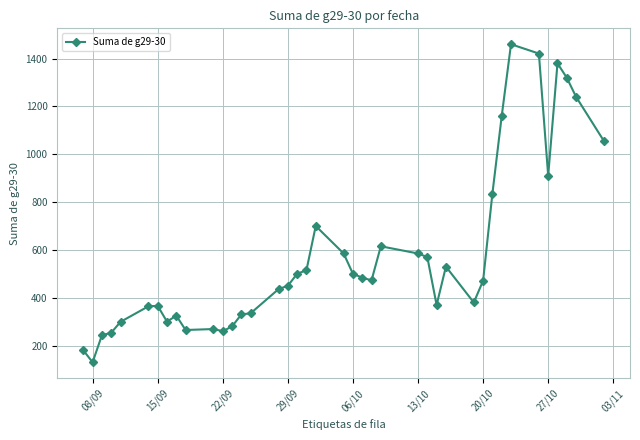

How many lines are shown in the chart?

1